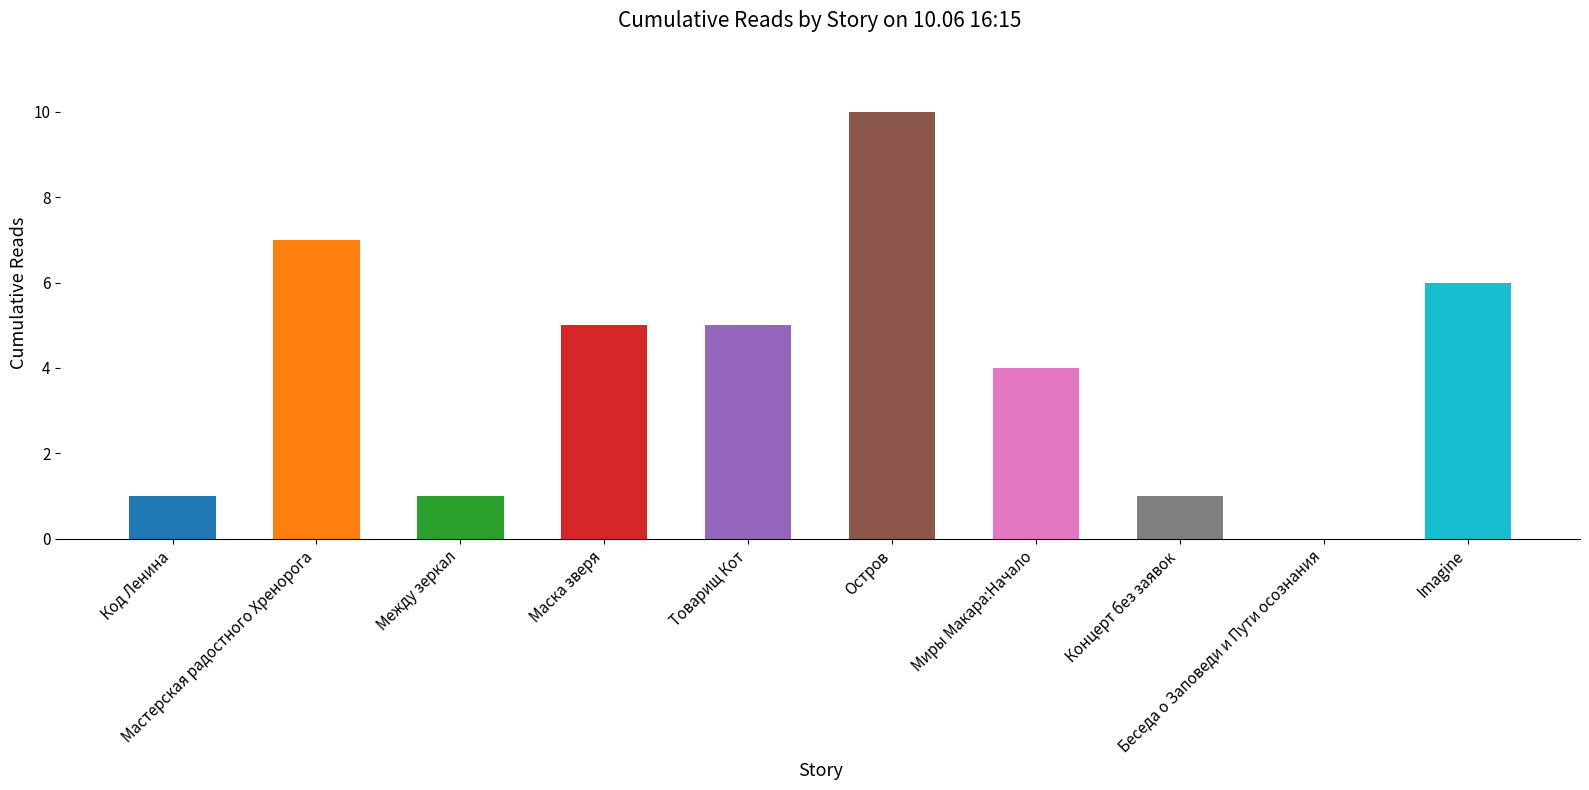

Reading left to right, extract all data points from this chart.

1	7	1	5	5	10	4	1	0	6